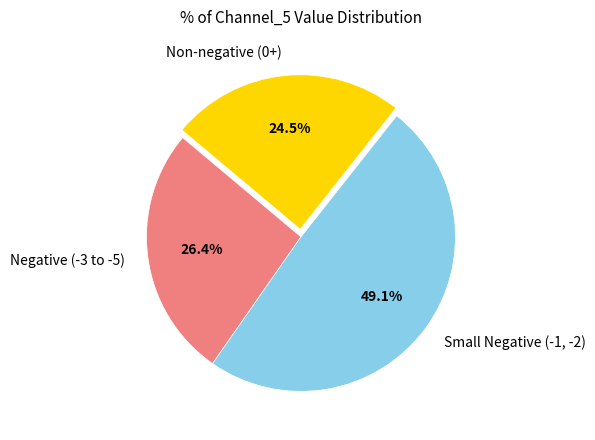

Is there a majority slice in this chart?

No